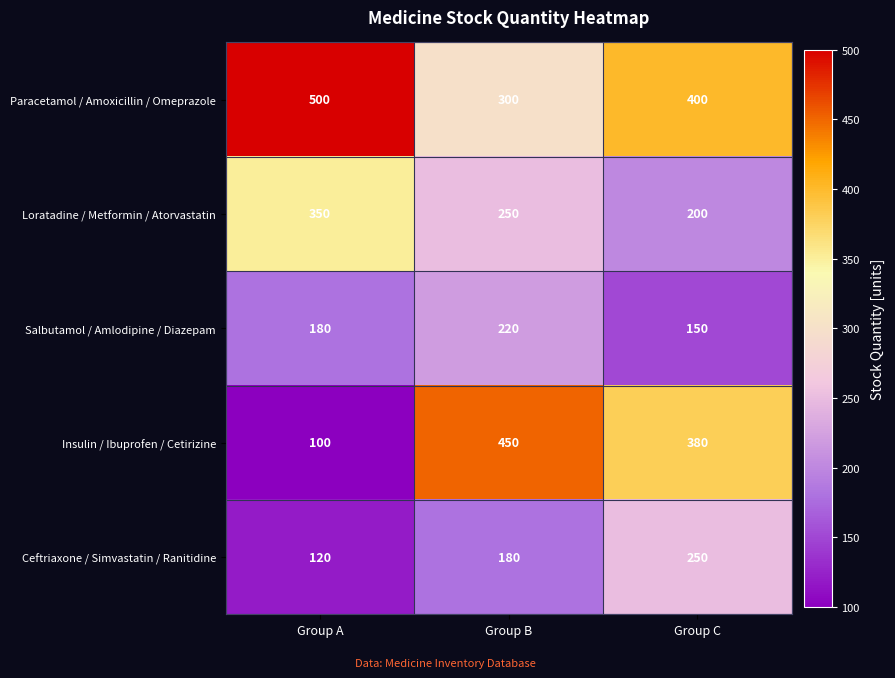

Reading left to right, transcribe all the data shown in this chart.

Paracetamol / Amoxicillin / Omeprazole: 500	300	400
Loratadine / Metformin / Atorvastatin: 350	250	200
Salbutamol / Amlodipine / Diazepam: 180	220	150
Insulin / Ibuprofen / Cetirizine: 100	450	380
Ceftriaxone / Simvastatin / Ranitidine: 120	180	250